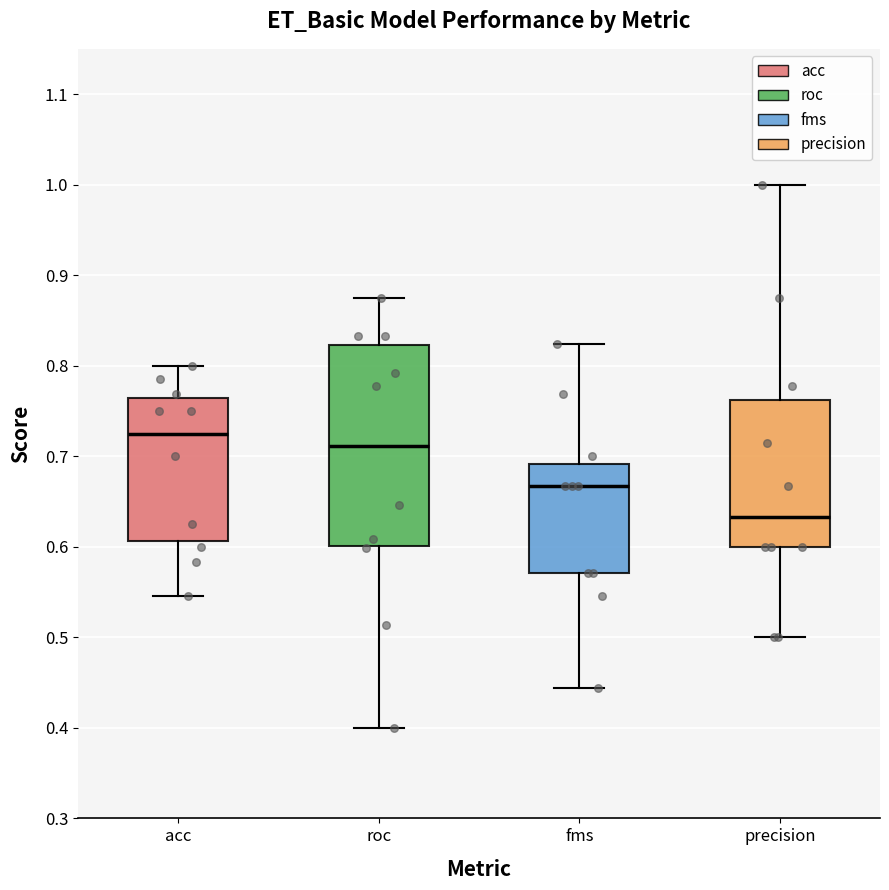

Reading left to right, transcribe this box plot: for each box, give where its median line is, the range the box spans, and where its two whiskers end, as read against the y-axis. The values are not printed on the chart, so give them approximately, as read against the axis.

acc: median 0.73, box 0.61 to 0.76, whiskers 0.55 to 0.80
roc: median 0.71, box 0.60 to 0.82, whiskers 0.40 to 0.88
fms: median 0.67, box 0.57 to 0.69, whiskers 0.44 to 0.82
precision: median 0.63, box 0.60 to 0.76, whiskers 0.50 to 1.00